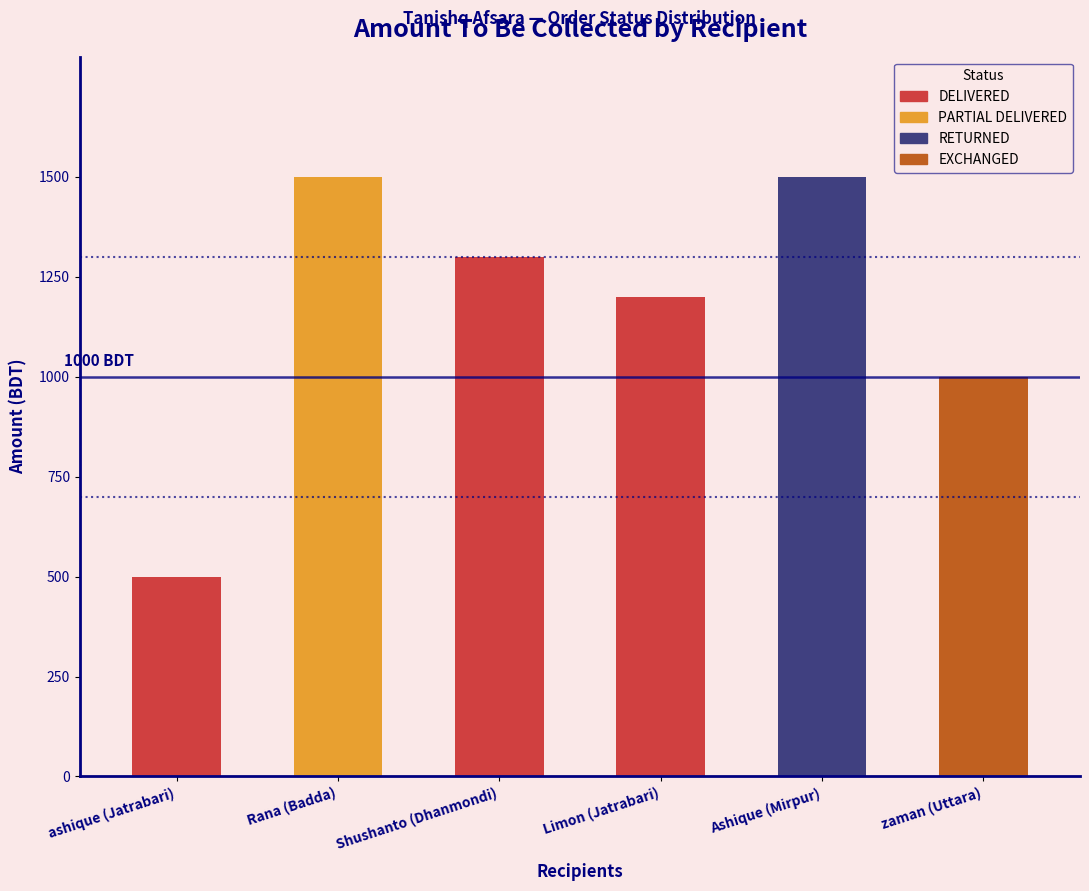

Are the bars horizontal?

No